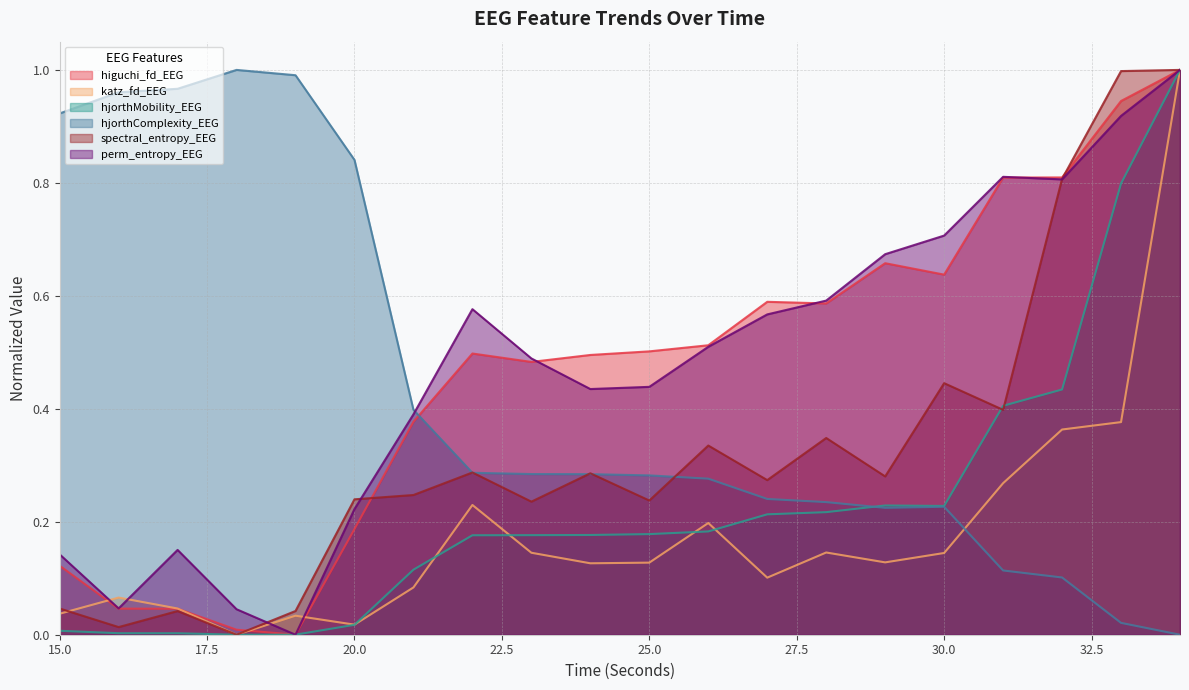

At which category is the sum across all series the highest?

34